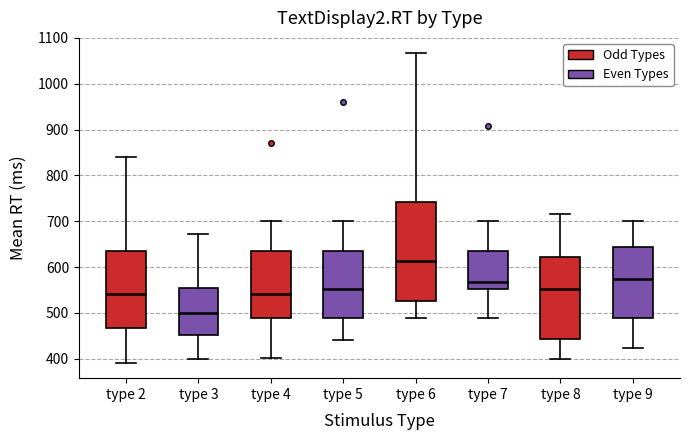

Which box's median line is the lowest?

type 3